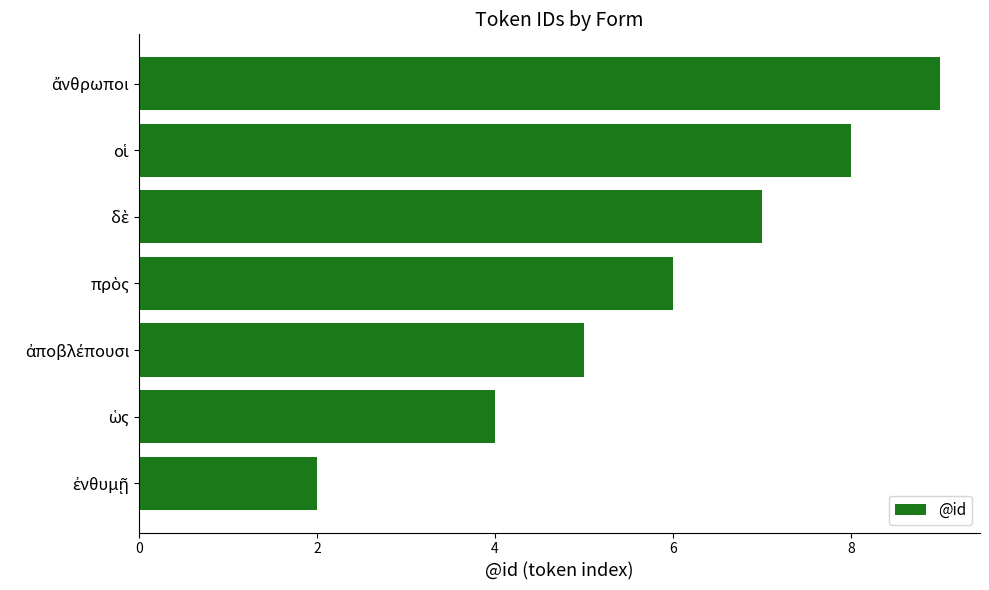

How many series are shown in this chart?

1